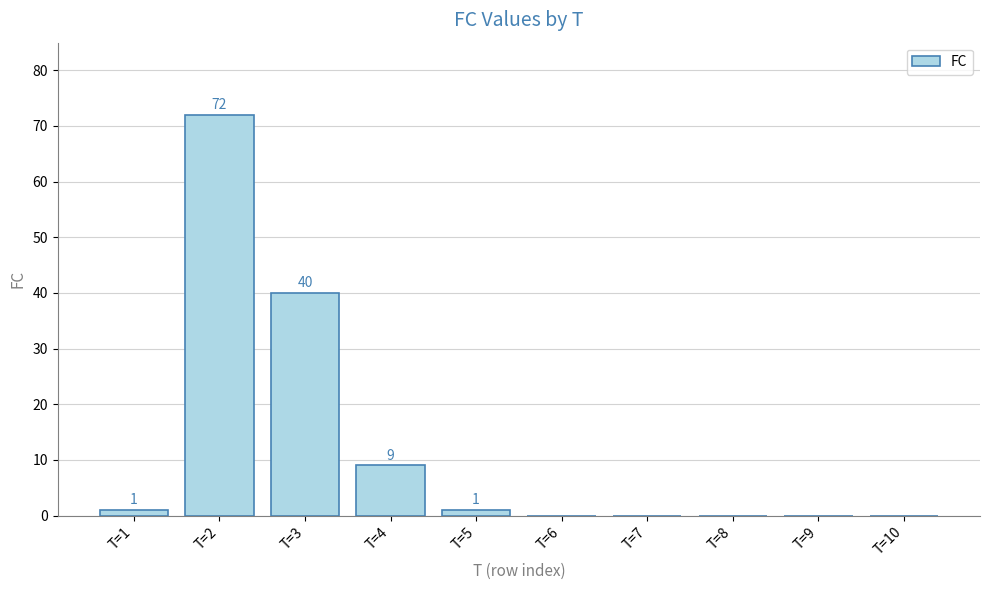

How many values are above zero?

5